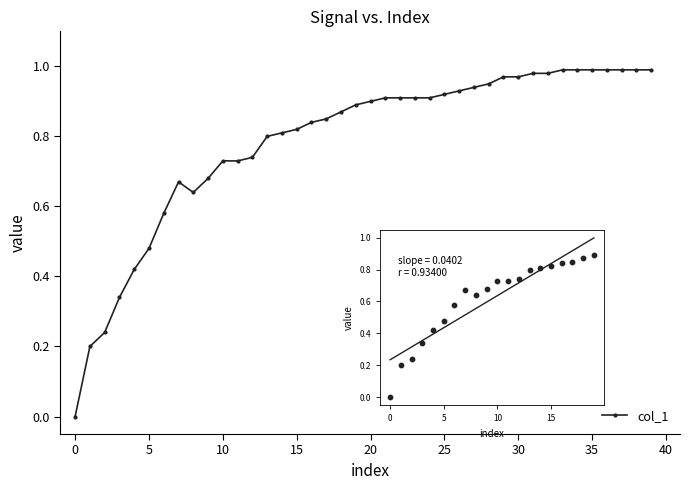

Which has a higher value, 25 or 19?

25